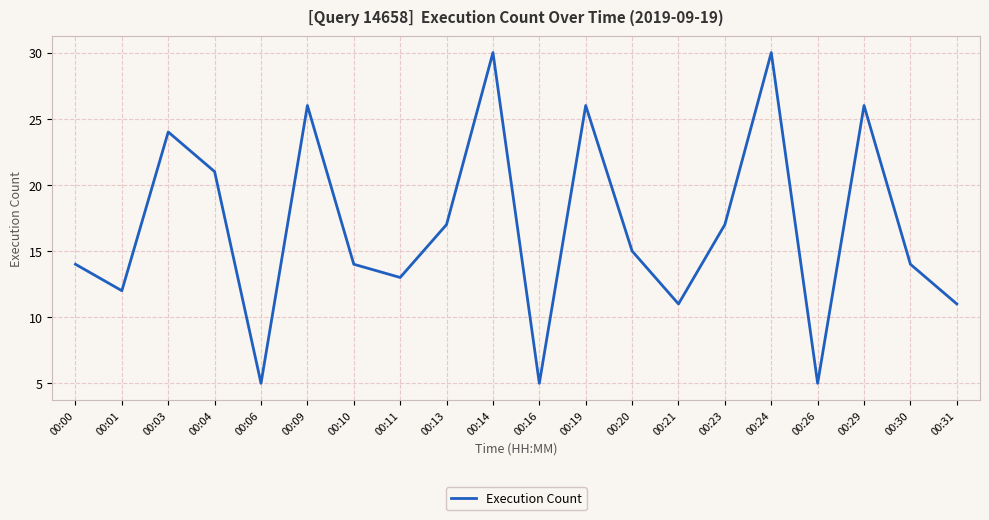

The chart shows a value of 16 at 00:19. True or false?

False